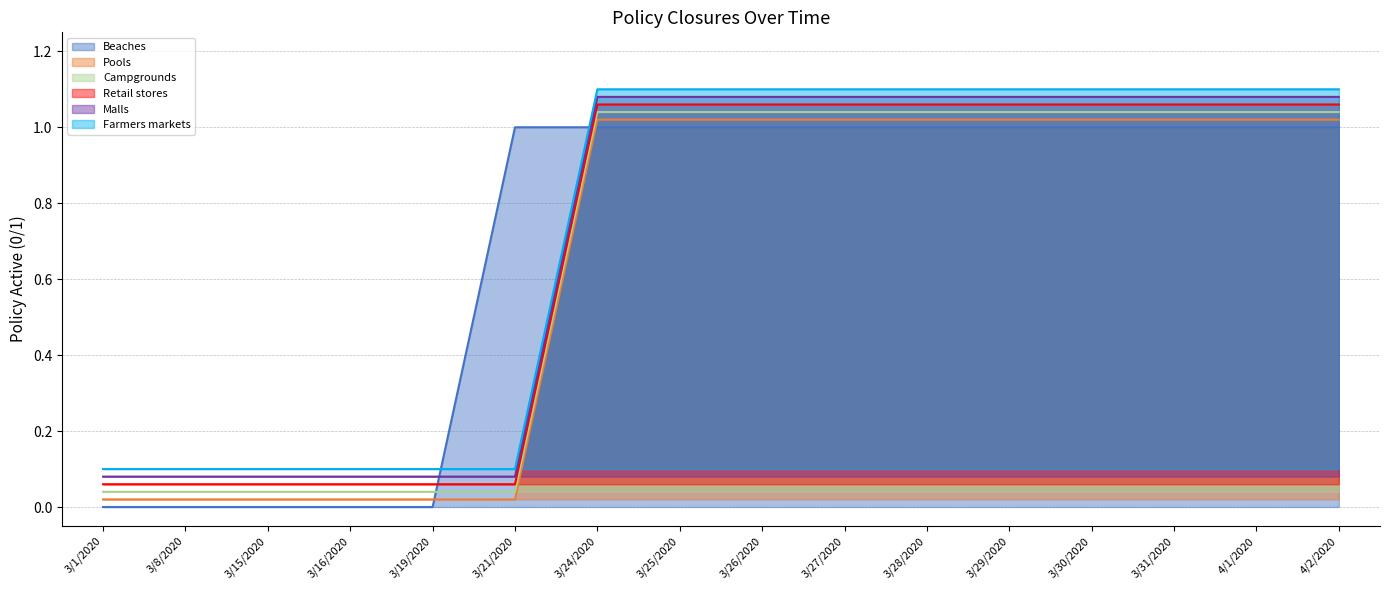

At which label does Beaches reach its minimum?

3/1/2020